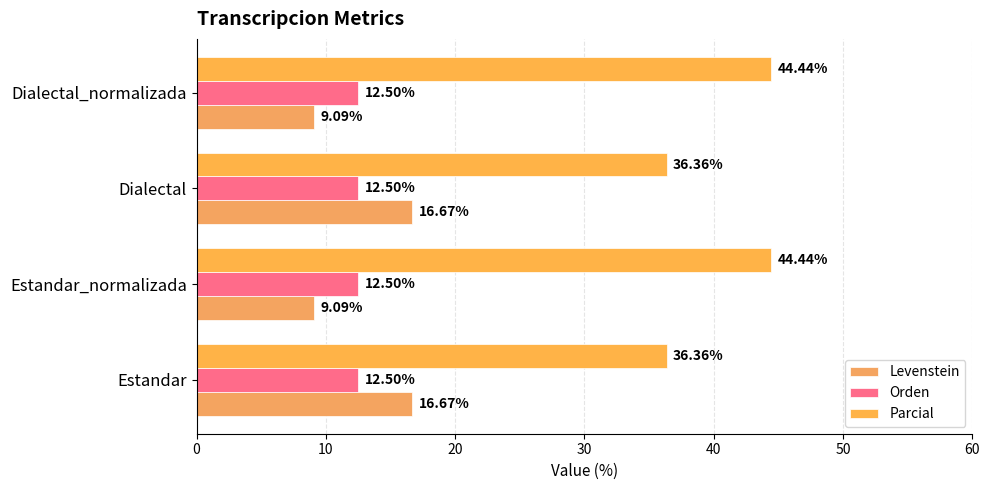

What are all the series names shown in the legend?

Levenstein, Orden, Parcial